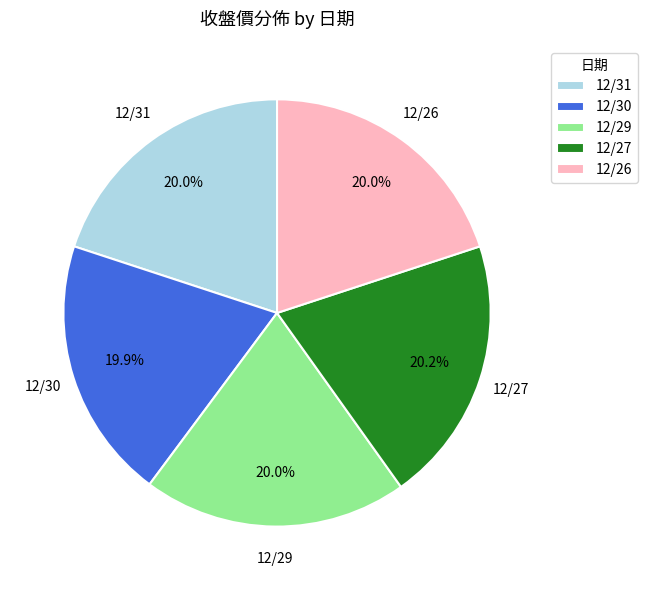

What is the ratio of the value at 12/26 to the value at 12/30?

1.0